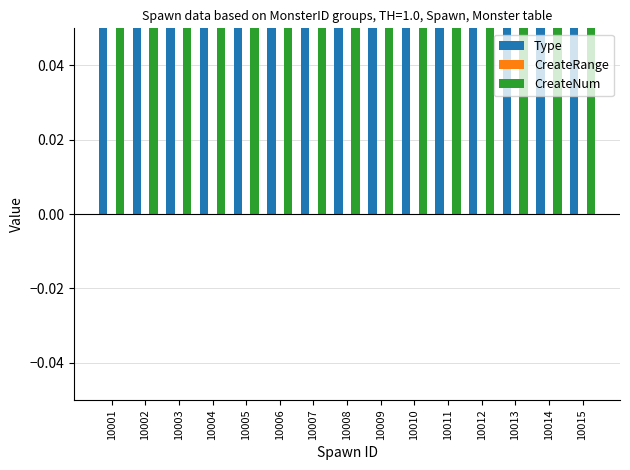

What is the sum of the CreateNum values at 10008 and 10003?

2